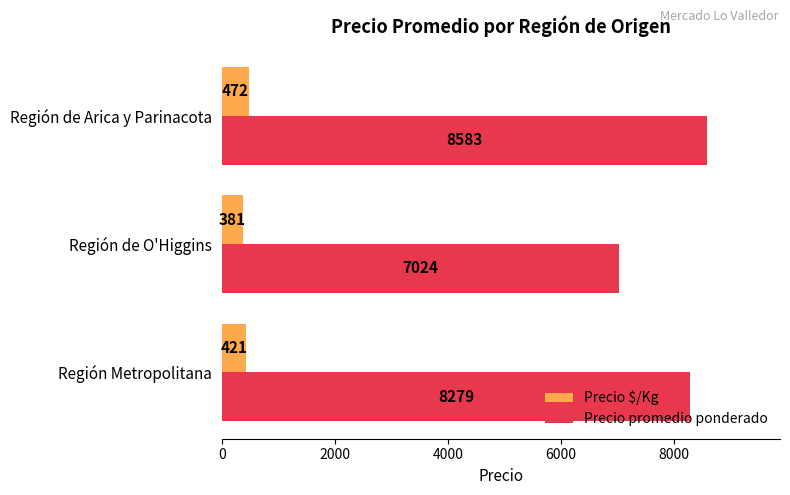

What is the sum of all Precio promedio ponderado values?

23886